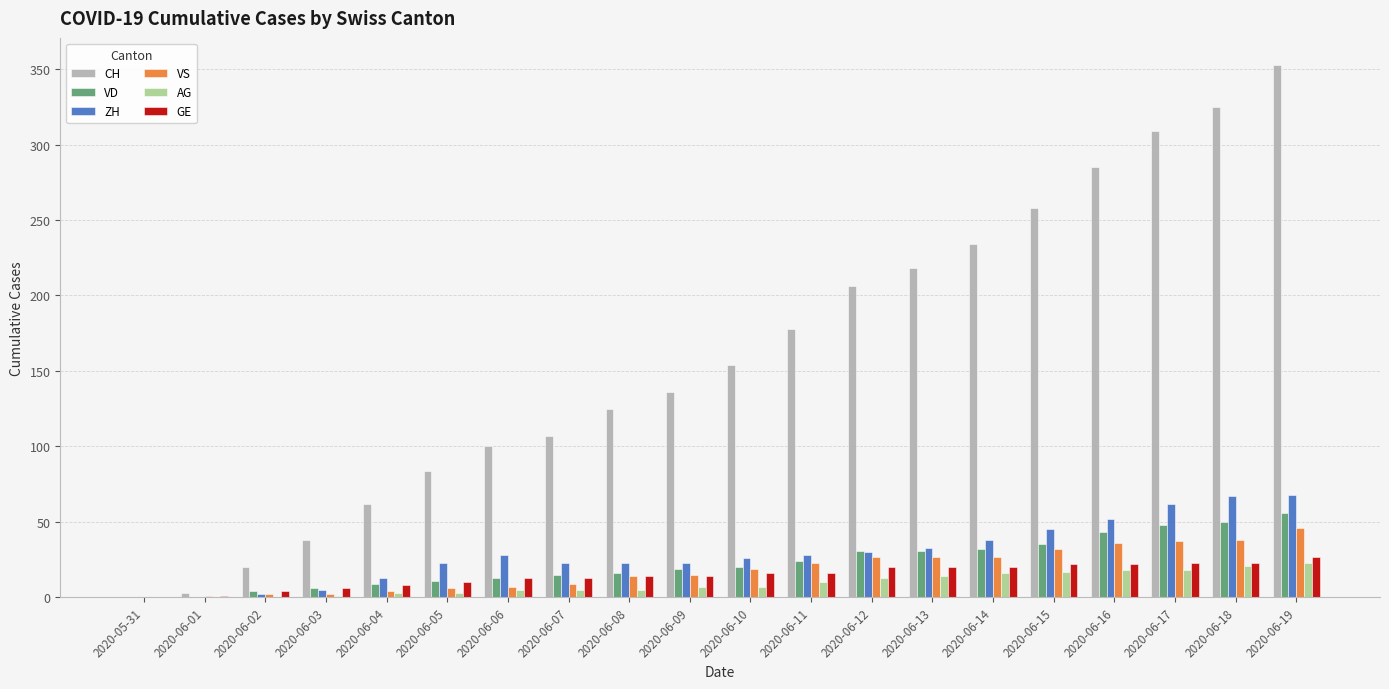

Is the value of VS at 2020-06-03 greater than the value of CH at 2020-06-12?

No